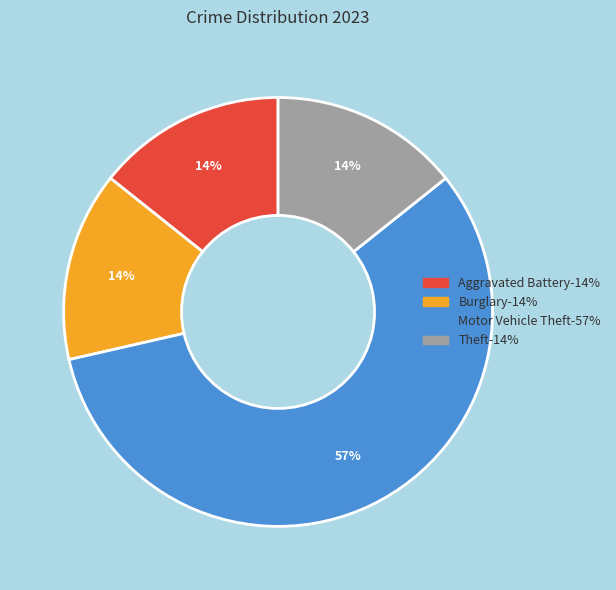

What percentage is the Aggravated Battery slice, to the nearest percent?

14%